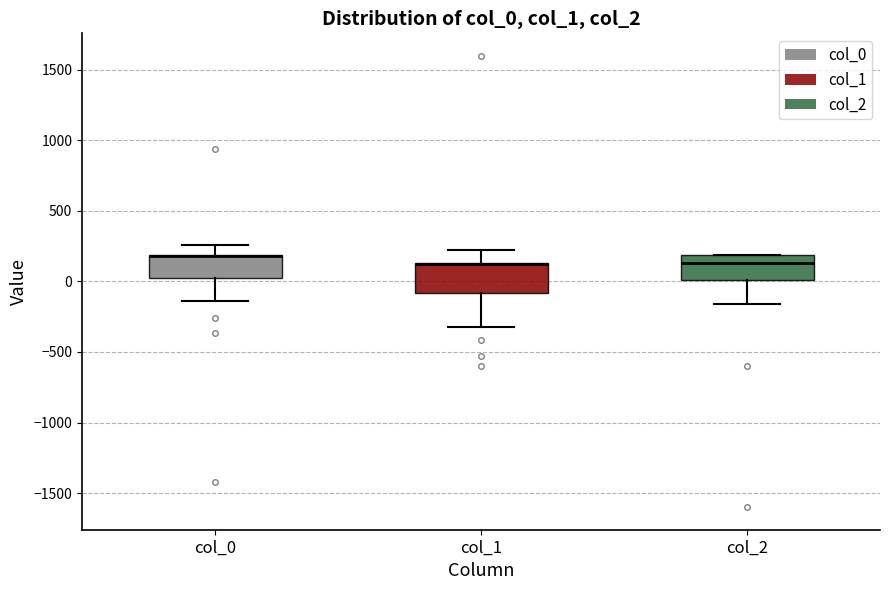

Where is the lower edge of the box for col_2 on the y-axis? The values are not printed on the chart, so give them approximately, as read against the axis.

0